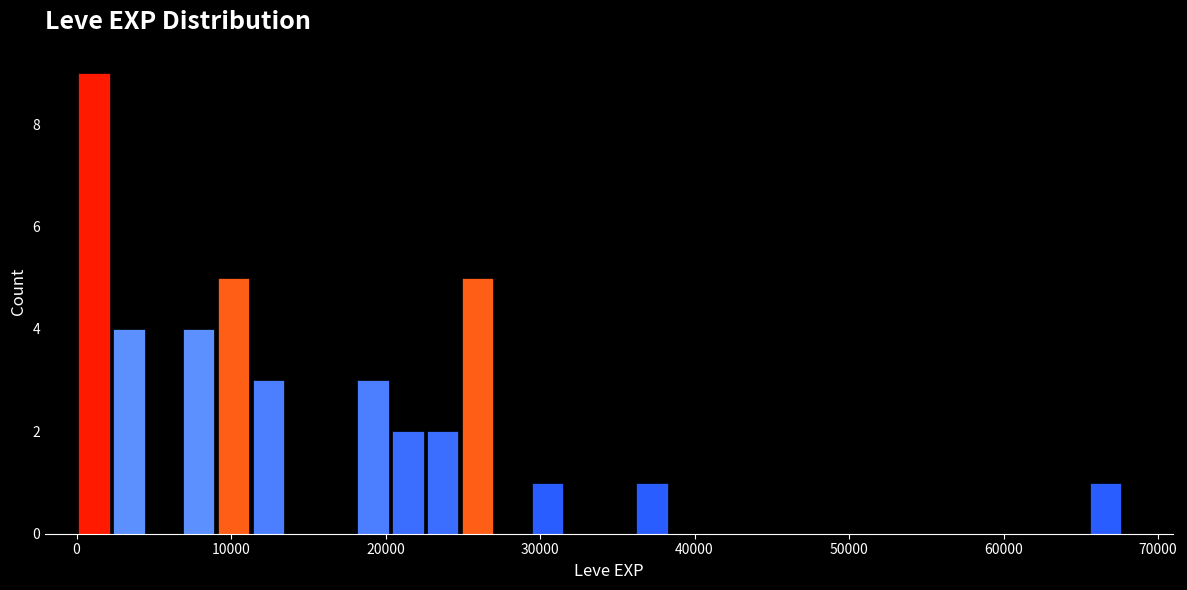

Read against the x-axis, roughly where is the centre of the tallest bar?

1000